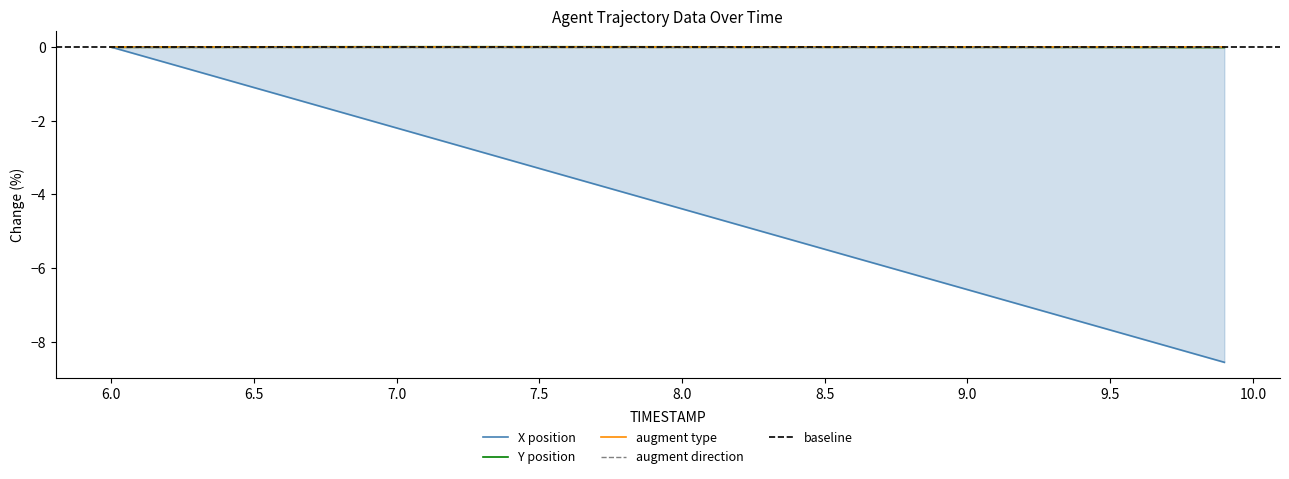

True or false: Y and X cross at least once.

False